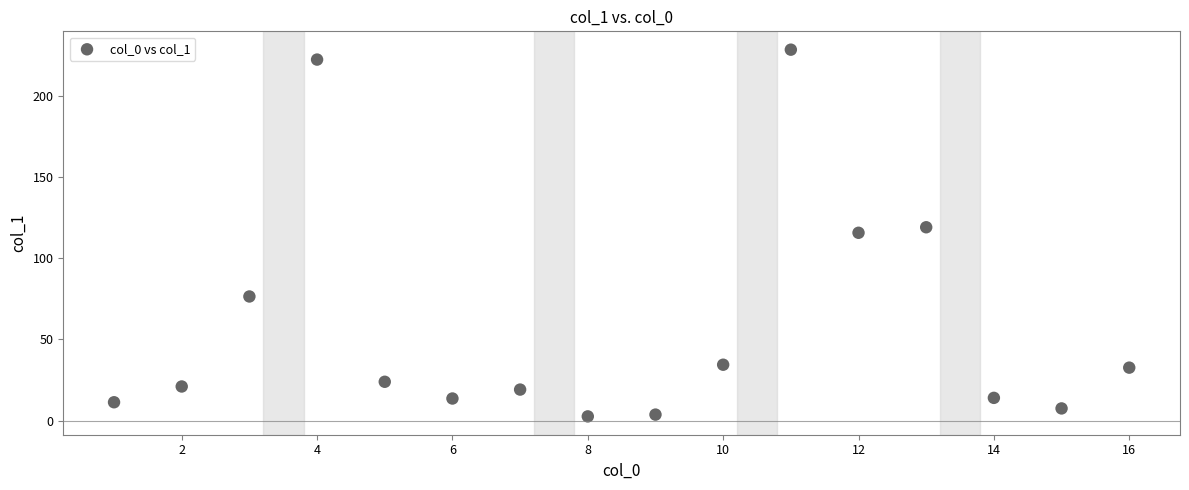

What is the range of X values (max minus min)?

15.0